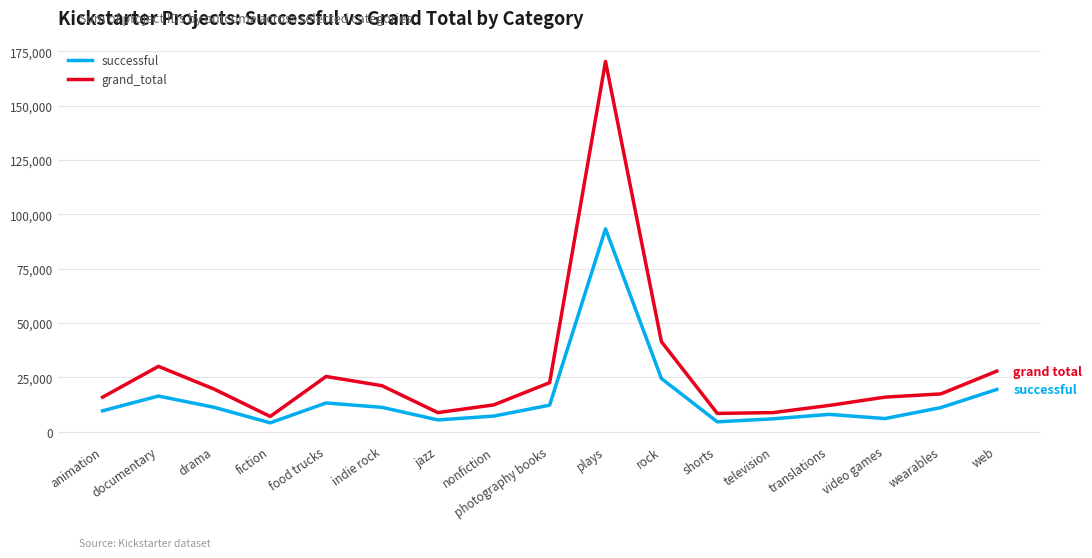

True or false: successful and grand_total cross at least once.

False